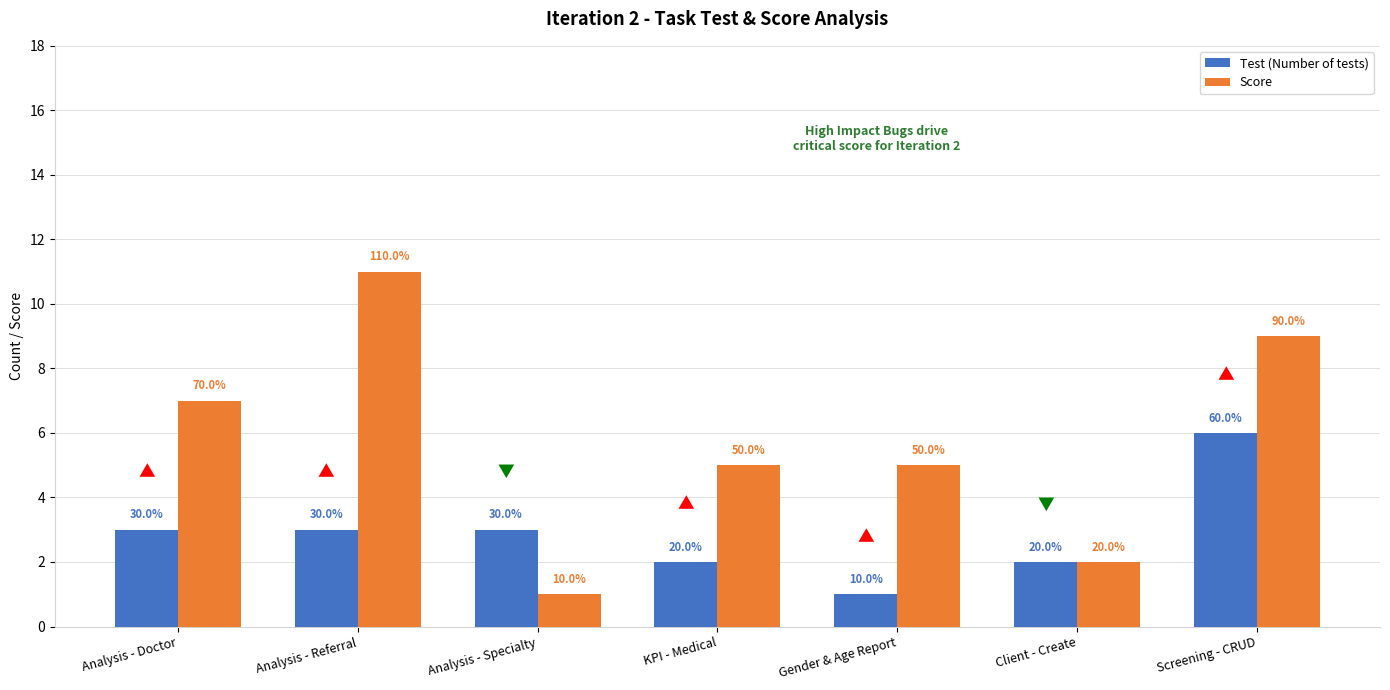

Which series has the largest total across all categories?

Score